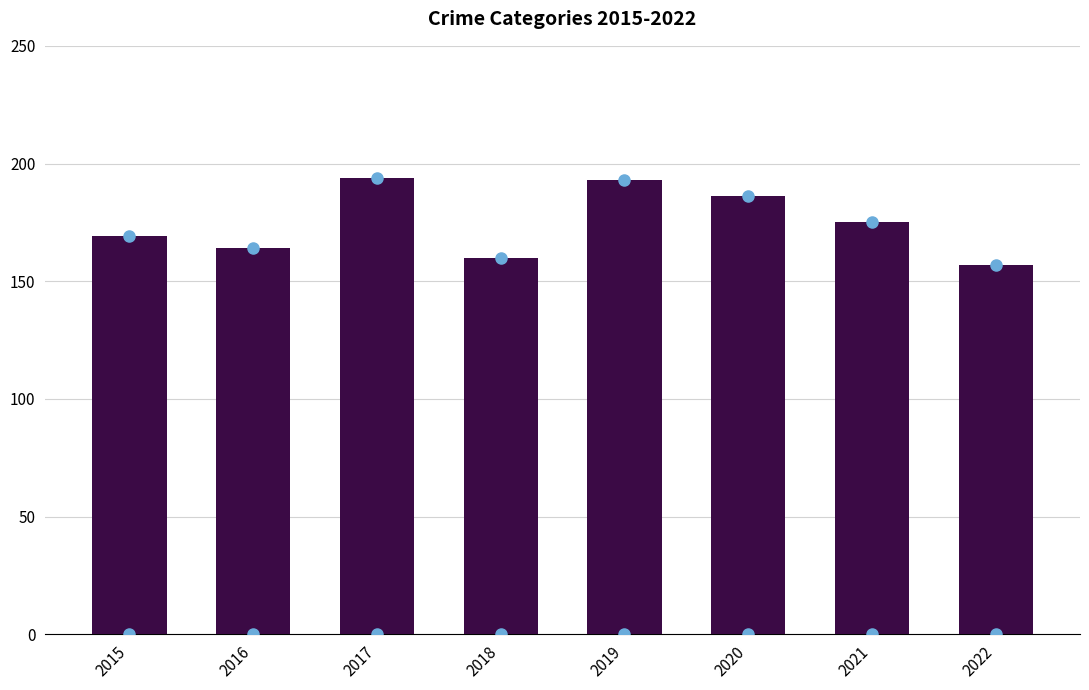

Approximately how many times larger is the value at 2016 compared to 2022?

1.0